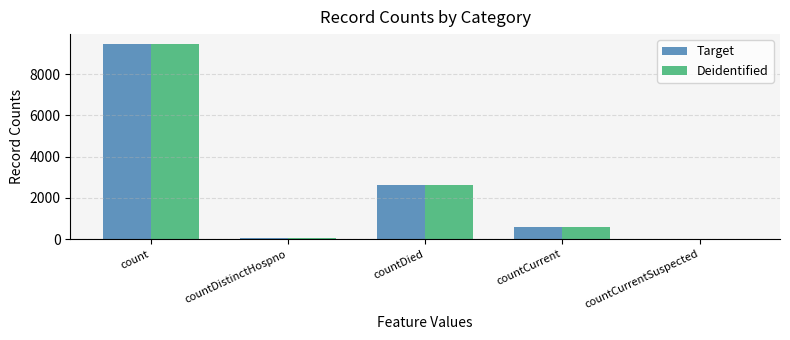

How many distinct data groups are displayed?

2